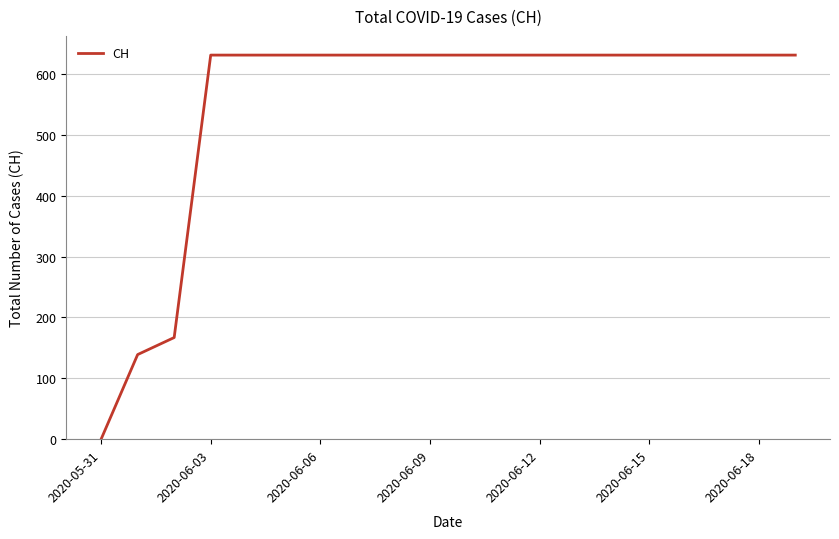

What is the difference between the maximum and minimum values?

631